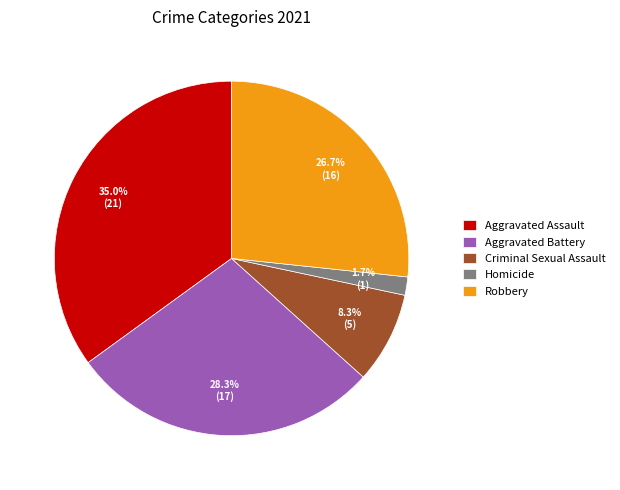

Which has a higher value, Robbery or Criminal Sexual Assault?

Robbery